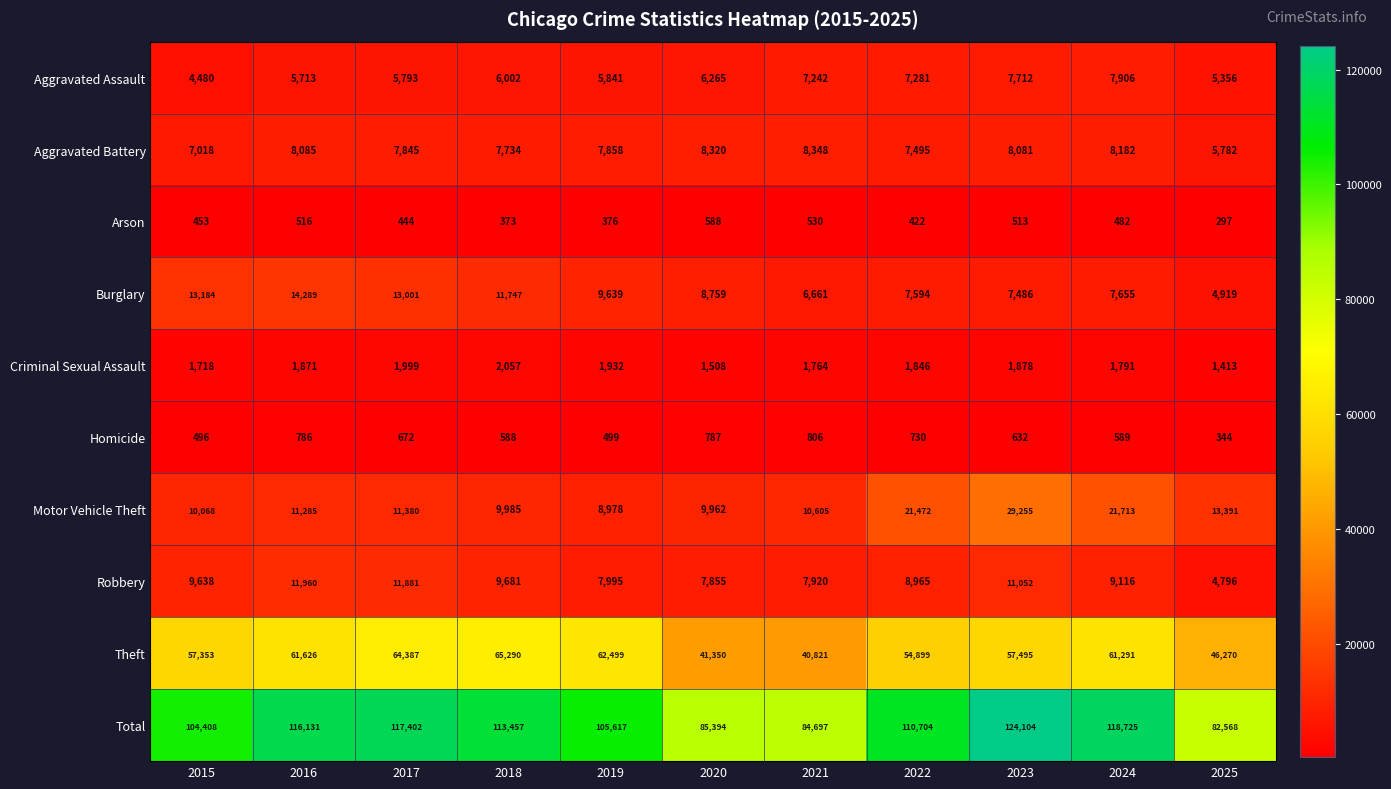

At which label is Criminal Sexual Assault closest to 1735?

2015